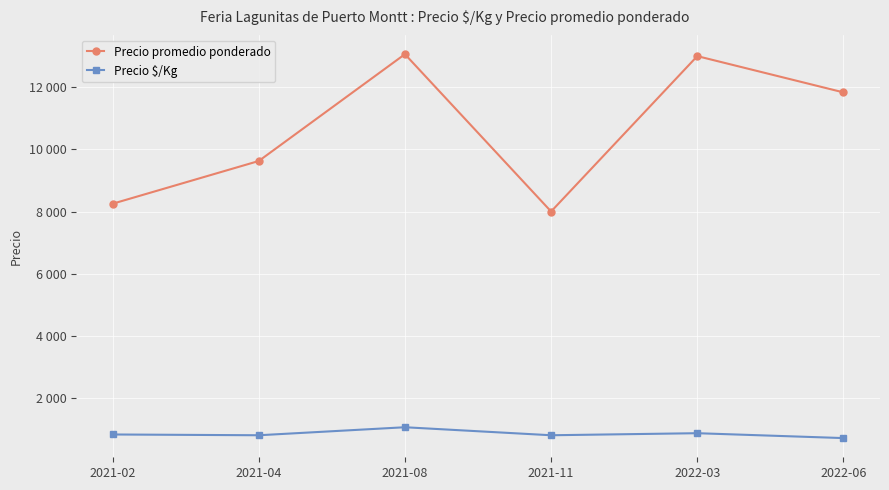

The value of Precio $/Kg at 2021-02 is 825. True or false?

True